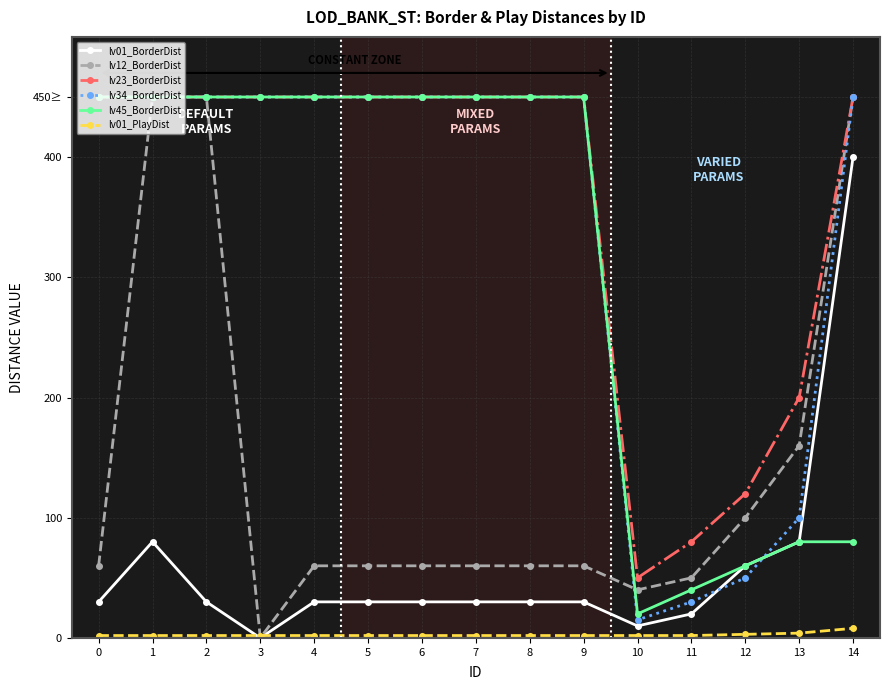

Reading left to right, transcribe all the data shown in this chart.

lv01_BorderDist: 0=30	1=80	2=30	3=0	4=30	5=30	6=30	7=30	8=30	9=30	10=10	11=20	12=60	13=80	14=400
lv12_BorderDist: 0=60	1=450	2=450	3=0	4=60	5=60	6=60	7=60	8=60	9=60	10=40	11=50	12=100	13=160	14=450
lv23_BorderDist: 0=450	1=450	2=450	3=450	4=450	5=450	6=450	7=450	8=450	9=450	10=50	11=80	12=120	13=200	14=450
lv34_BorderDist: 0=450	1=450	2=450	3=450	4=450	5=450	6=450	7=450	8=450	9=450	10=15	11=30	12=50	13=100	14=450
lv45_BorderDist: 0=450	1=450	2=450	3=450	4=450	5=450	6=450	7=450	8=450	9=450	10=20	11=40	12=60	13=80	14=80
lv01_PlayDist: 0=2	1=2	2=2	3=2	4=2	5=2	6=2	7=2	8=2	9=2	10=2	11=2	12=3	13=4	14=8